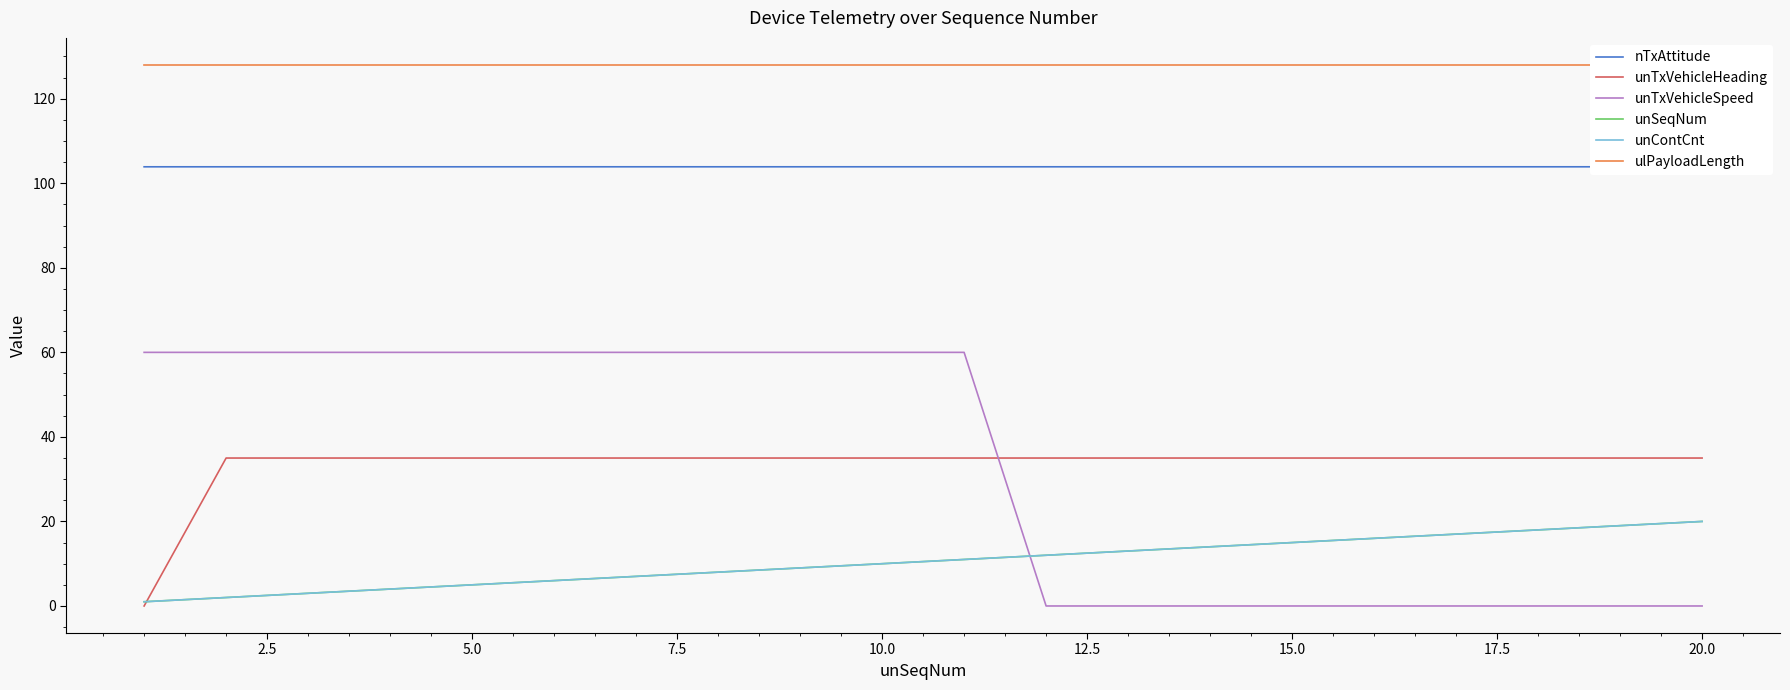

Does the chart display data point markers on the line(s)?

No